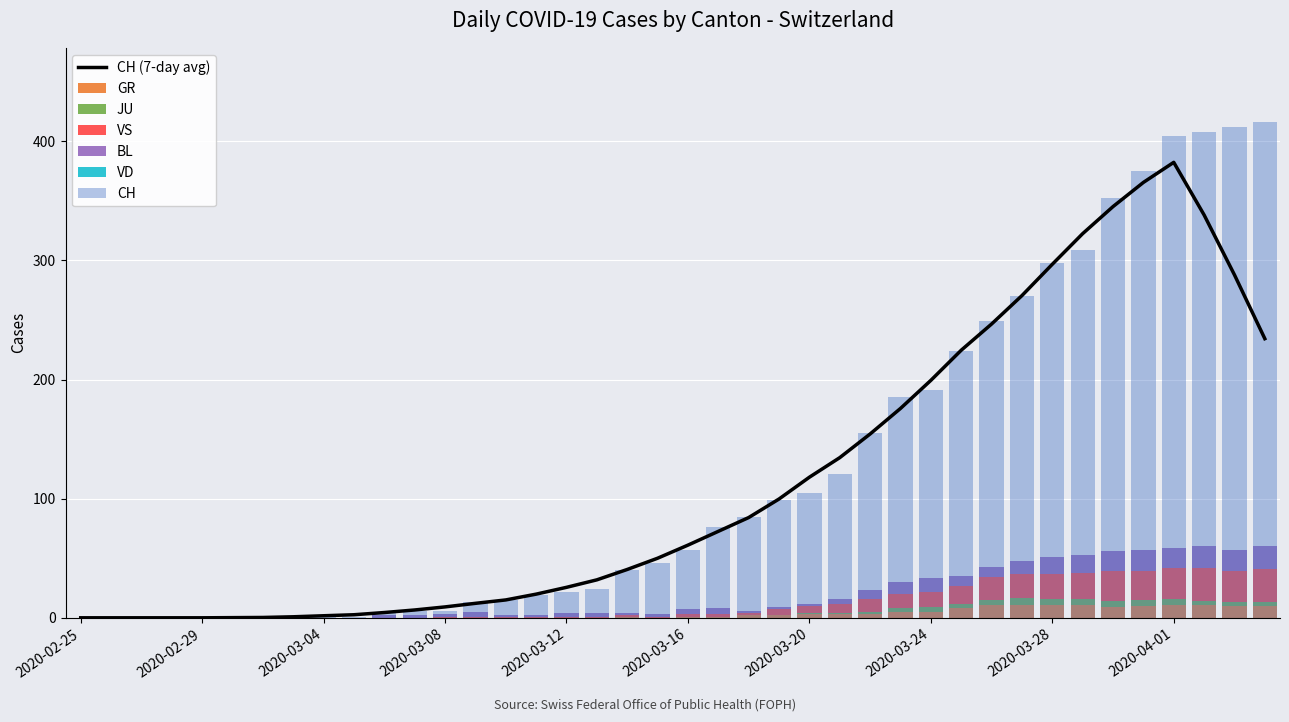

Is the value of CH at 2020-03-14 greater than the value of BL at 2020-03-02?

Yes